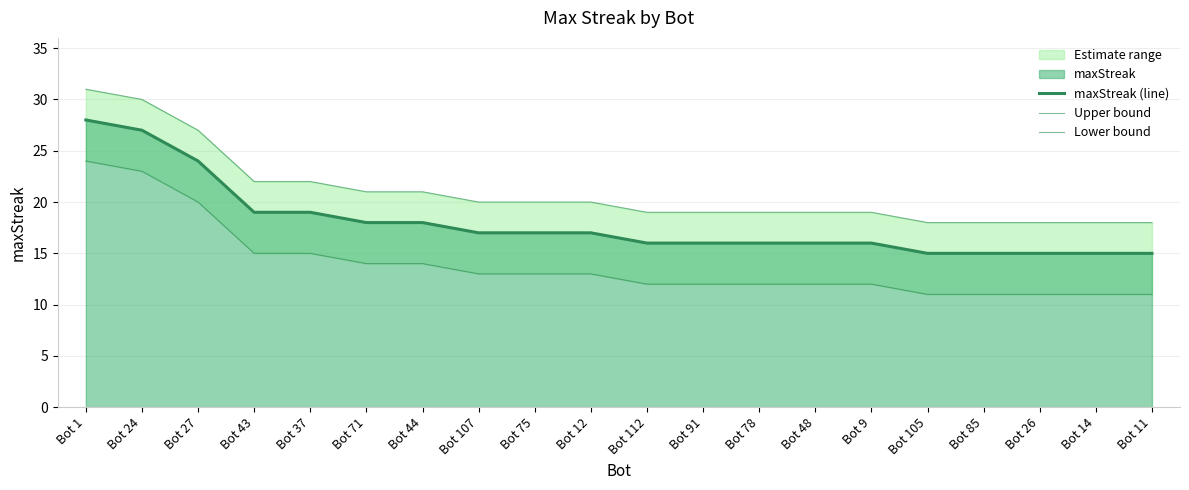

Is it true that Lower bound equals 4 at Bot 44?

False